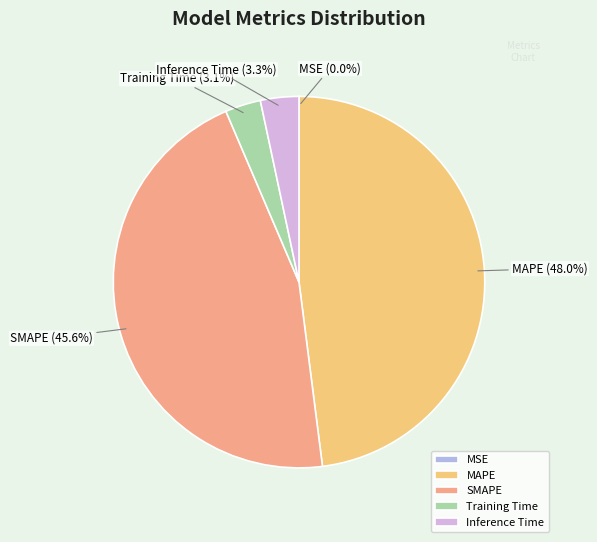

Is there any slice that represents more than half of the pie?

No